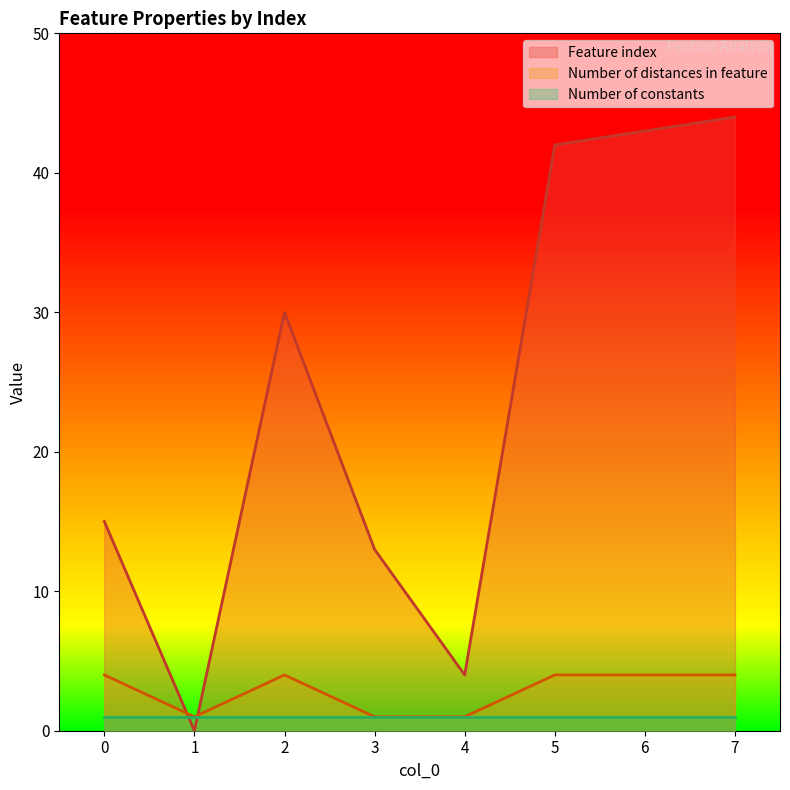

What is the value of the Number of distances in feature point at the 3rd from the left?

4